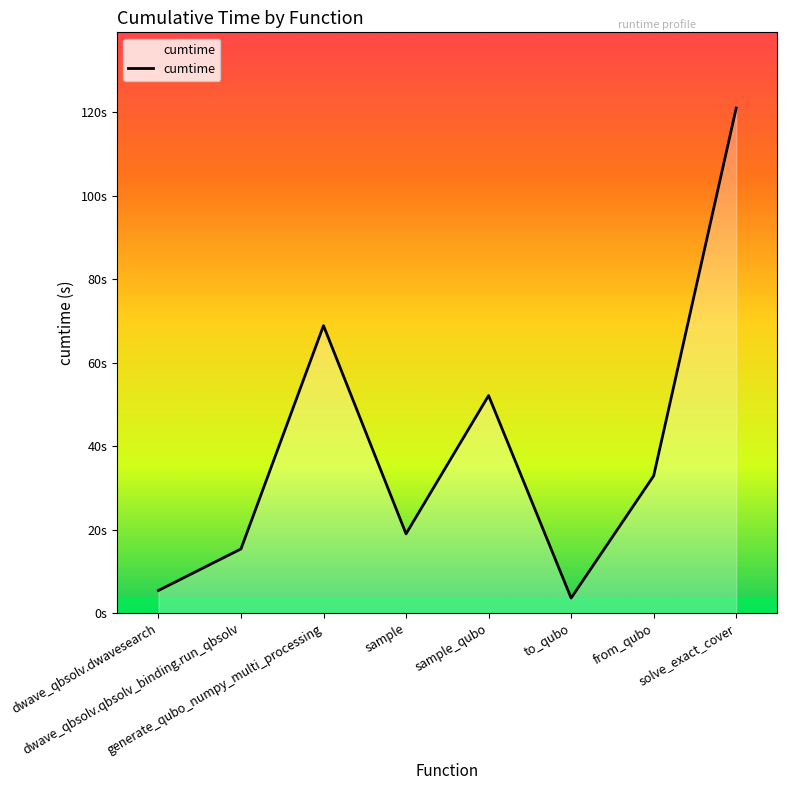

Does the chart display data point markers on the line(s)?

No